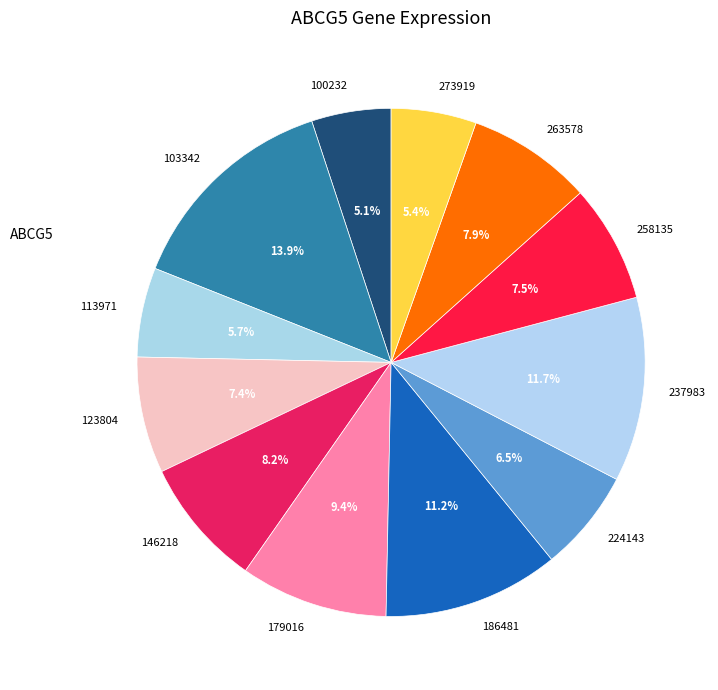

True or false: 263578 accounts for 19% of the total.

False